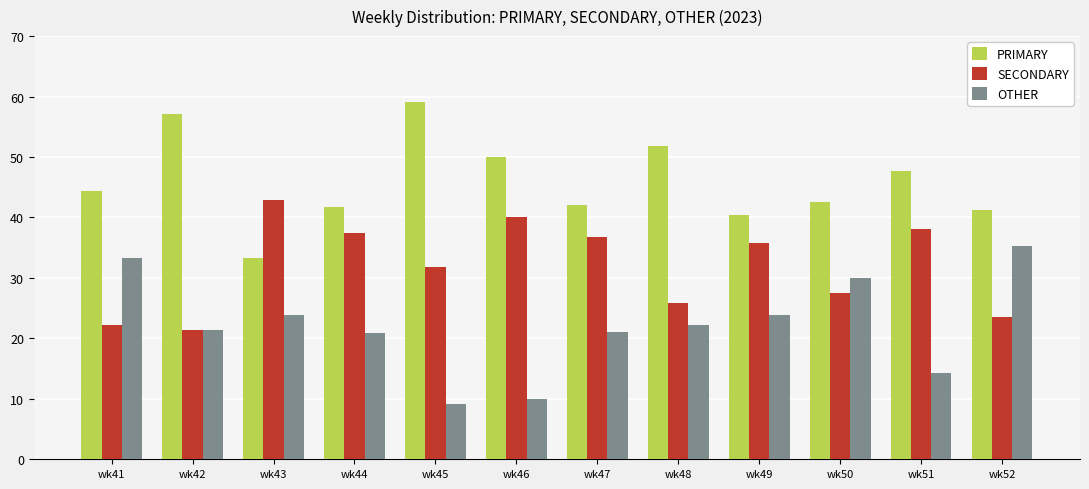

What is the greatest value displayed?

59.1